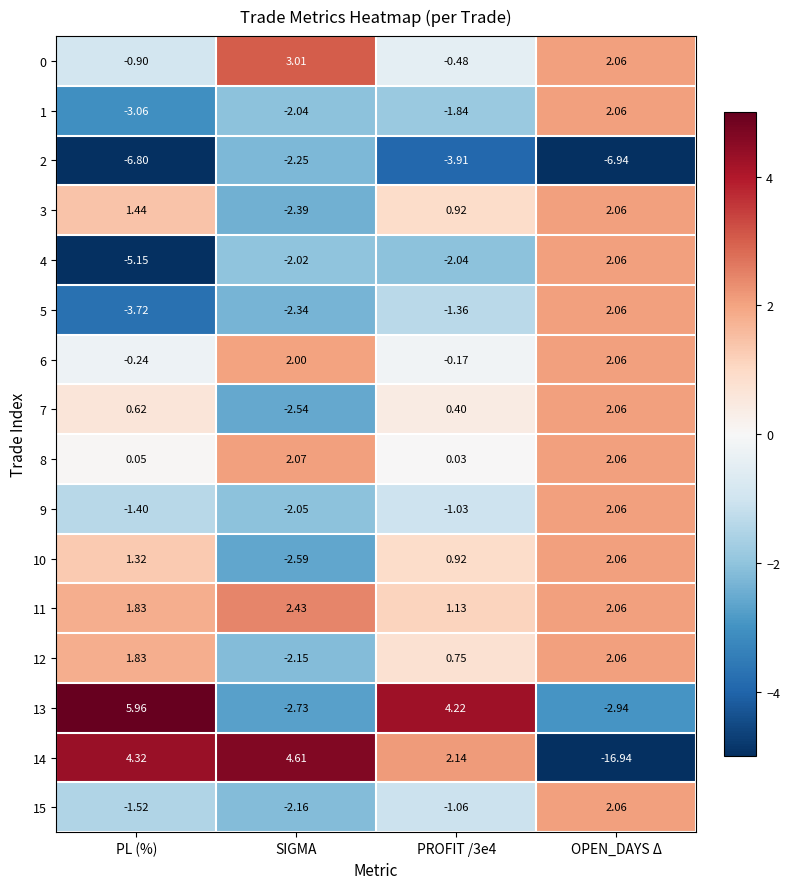

At which category is the sum across all series the highest?

OPEN_DAYS Δ